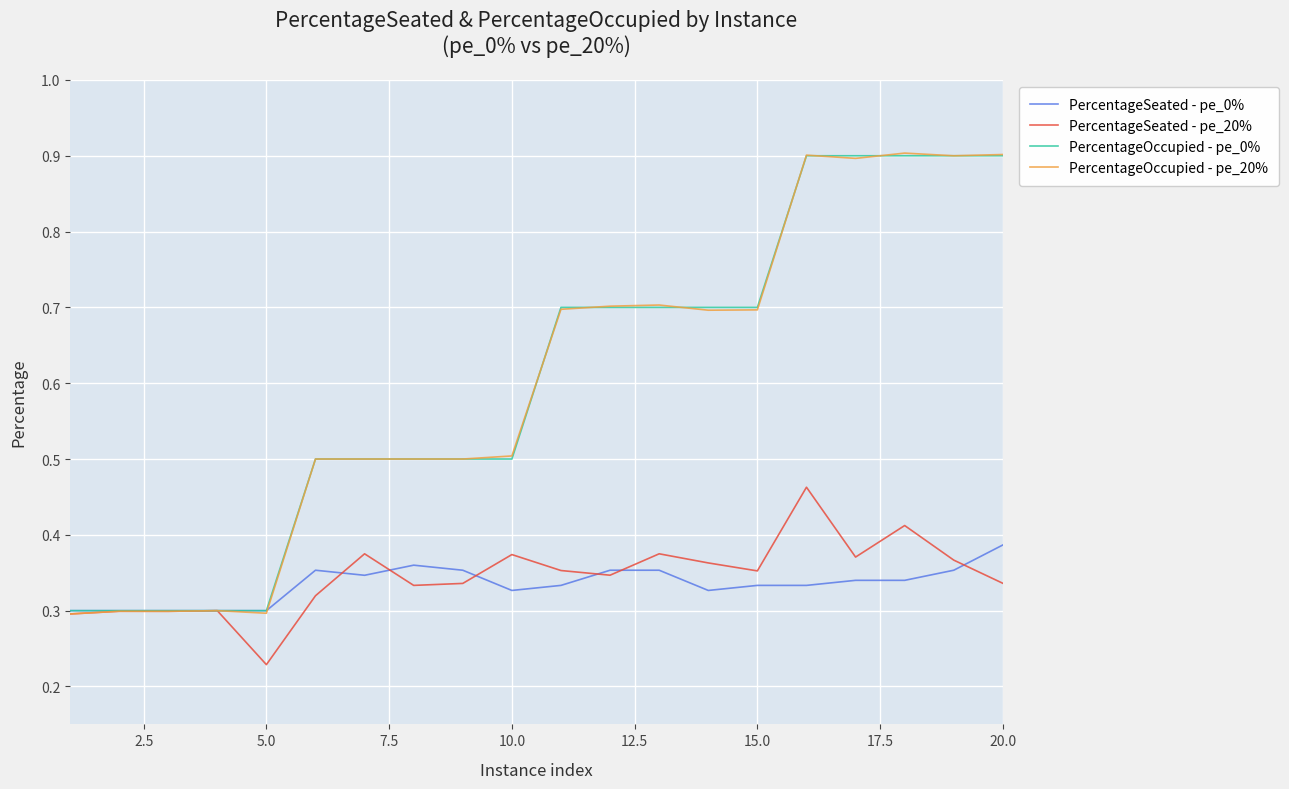

True or false: PercentageOccupied - pe_20% has more than 1 interior local peaks.

True